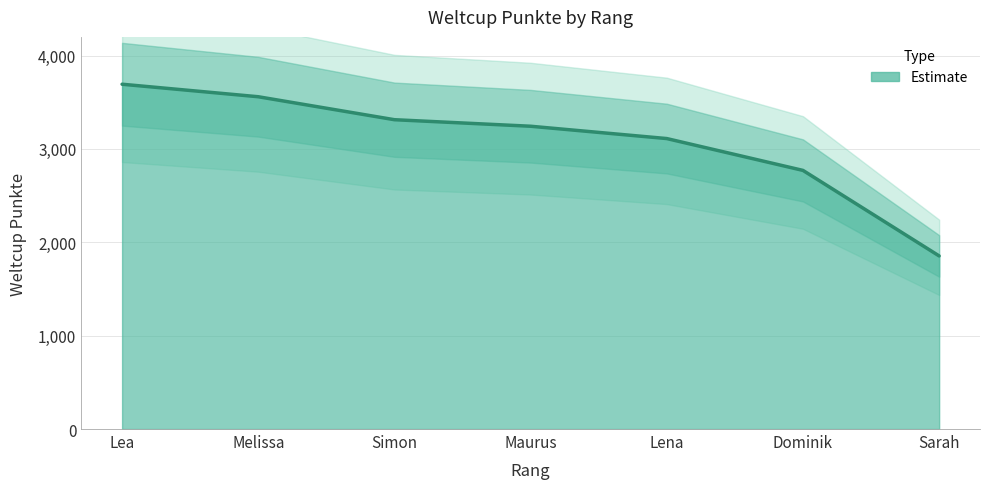

True or false: the data has more than 2 interior local peaks.

False